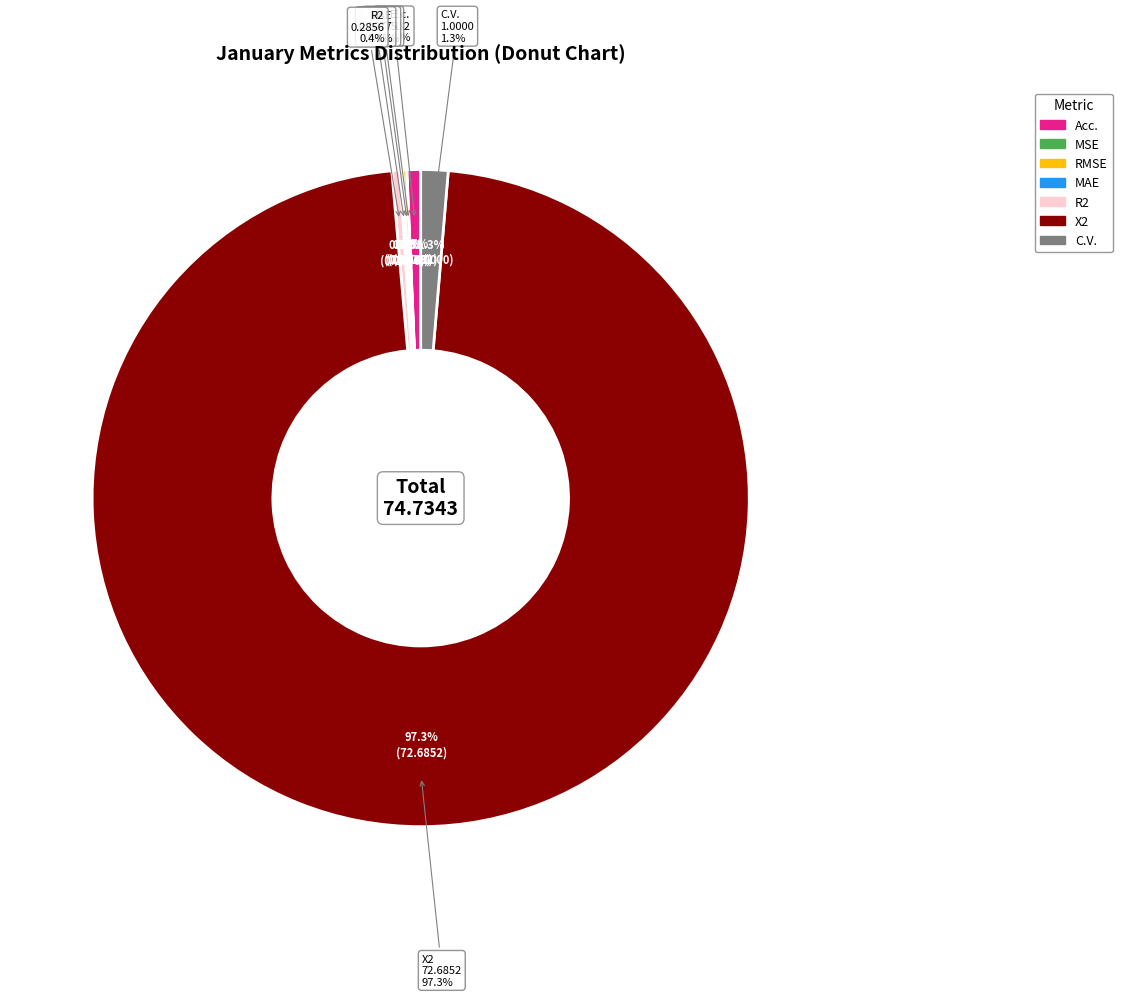

The MSE slice represents 5% of the pie. True or false?

False